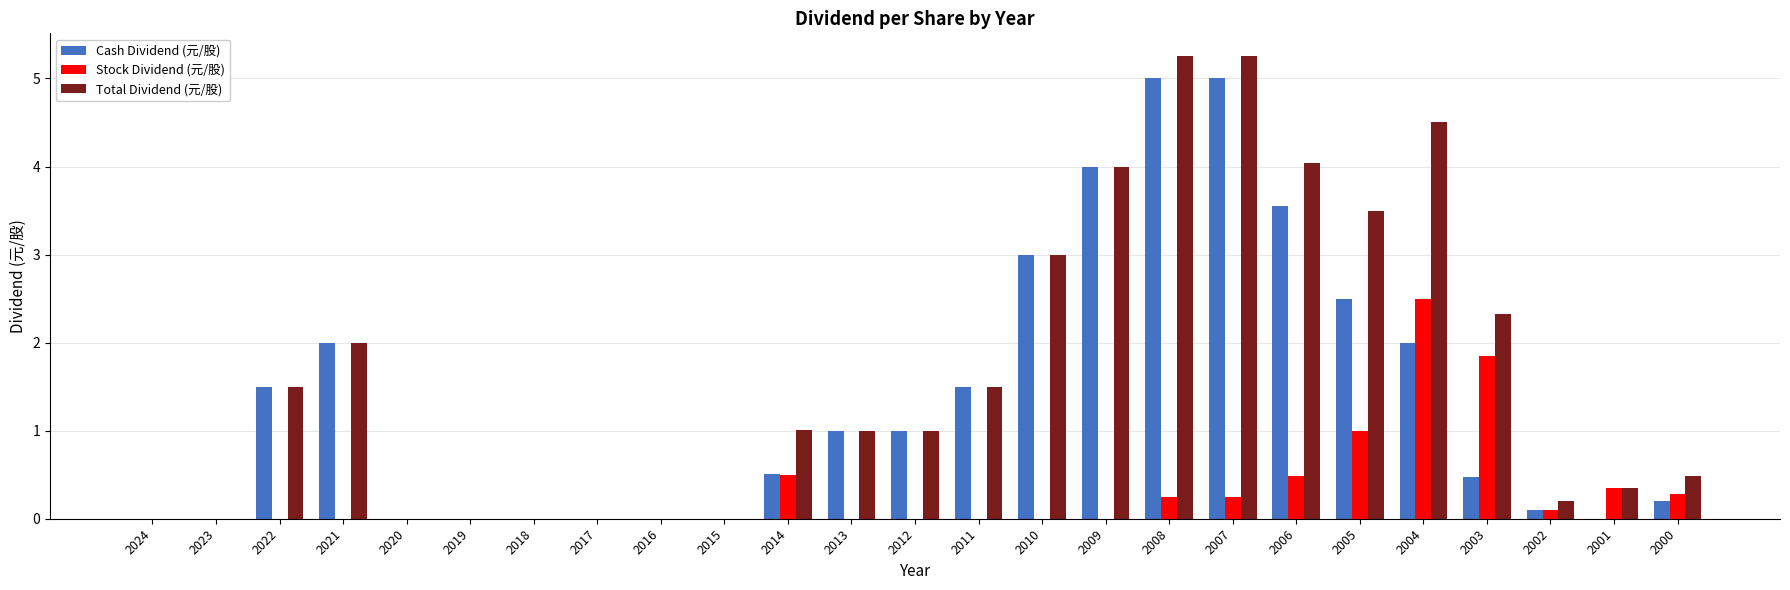

The value of Total Dividend (元/股) at 2012 is 1.5. True or false?

False